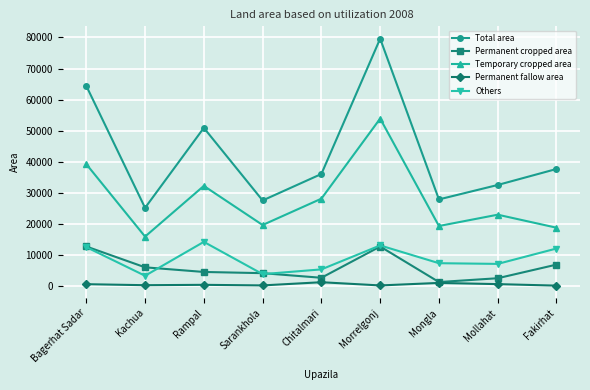

What is the value of the Others point at the 7th from the left?

7317